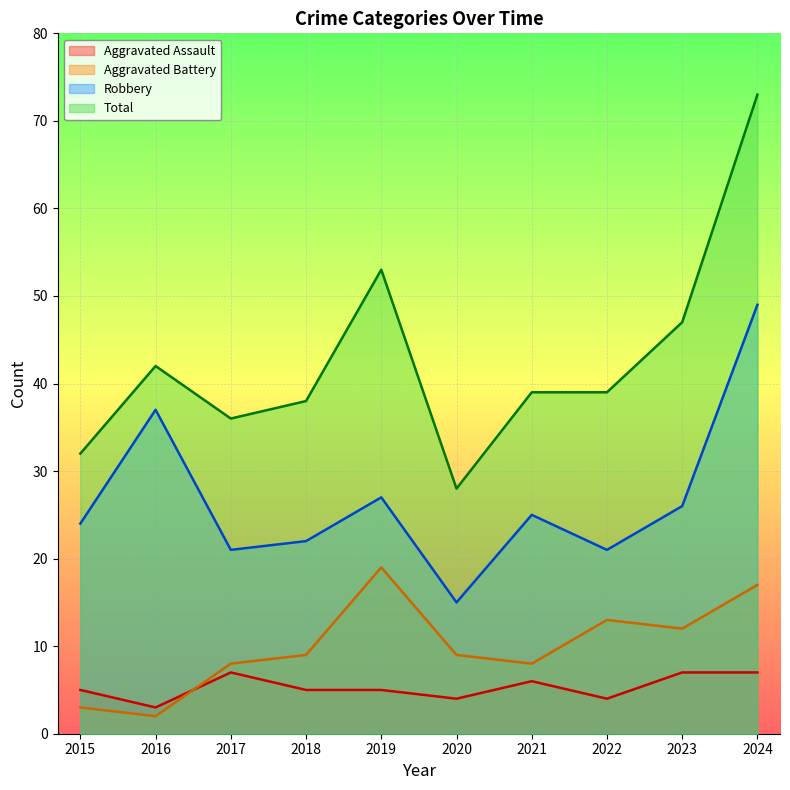

Which category has the highest value in the Robbery series?

2024